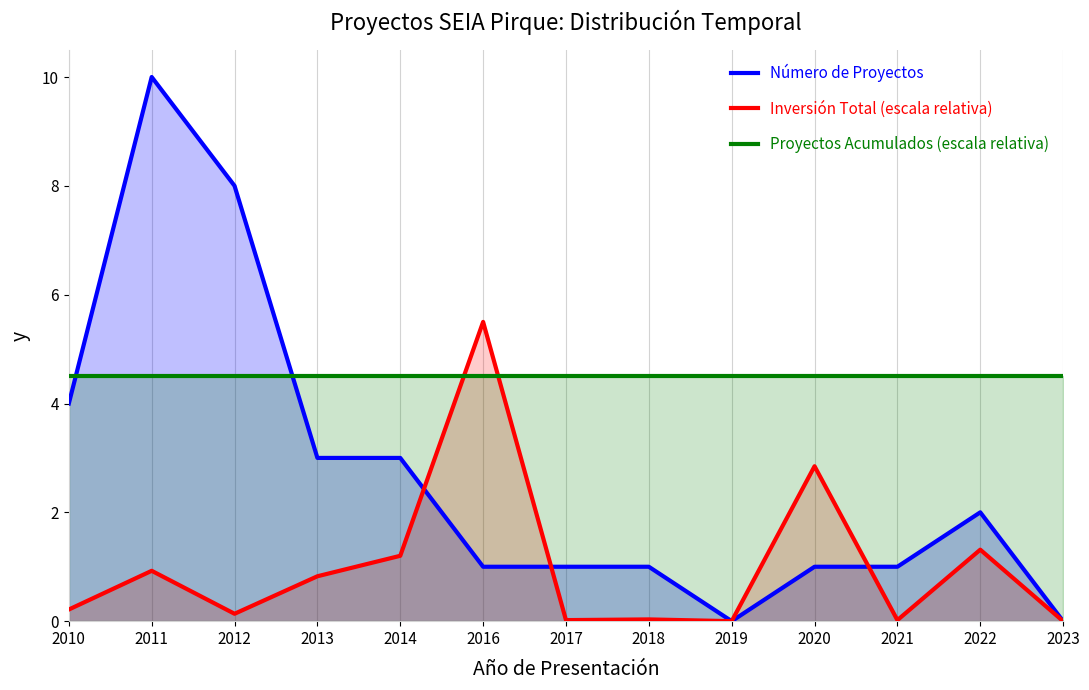

Is the value of Inversión Total (escala relativa) at 2012 greater than the value of Número de Proyectos at 2023?

Yes